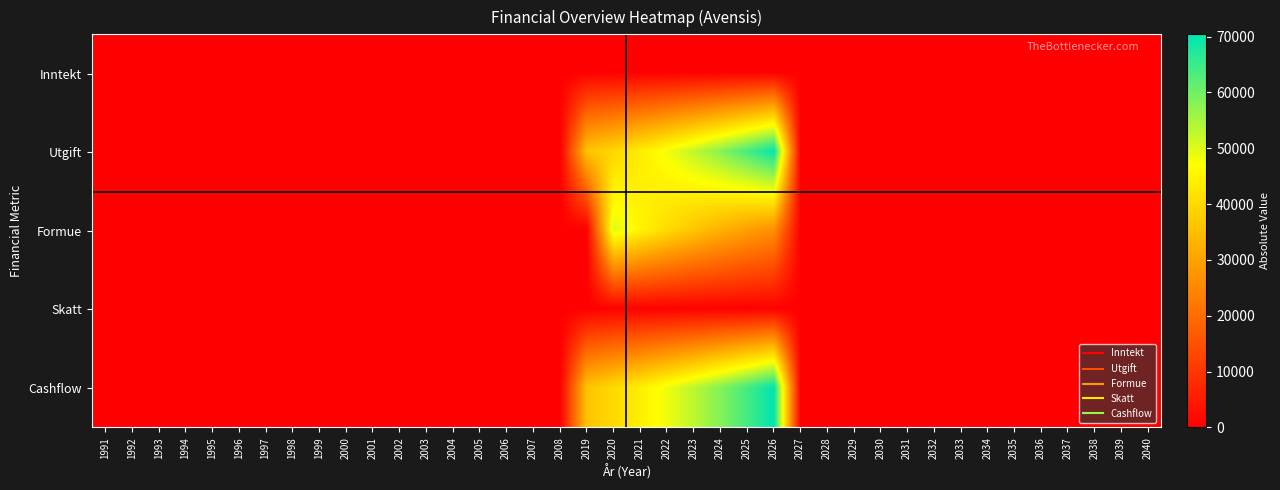

Which series has the largest total across all categories?

Cashflow